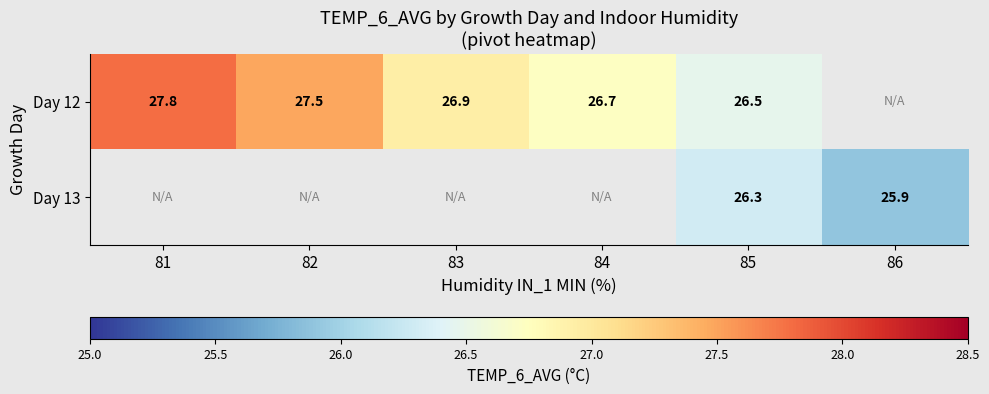

Which has a higher value, 86 or 81?

81